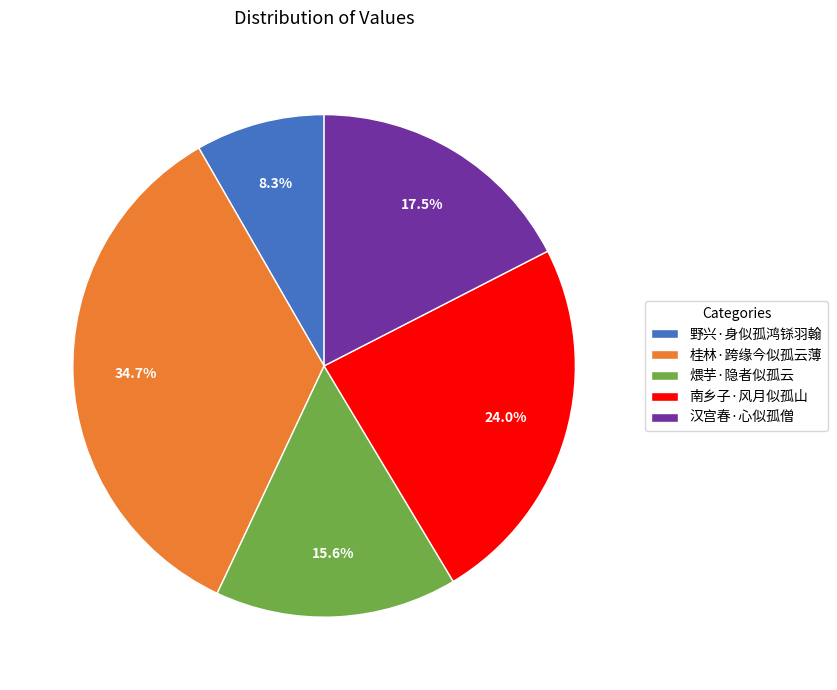

Does any single category account for the majority?

No